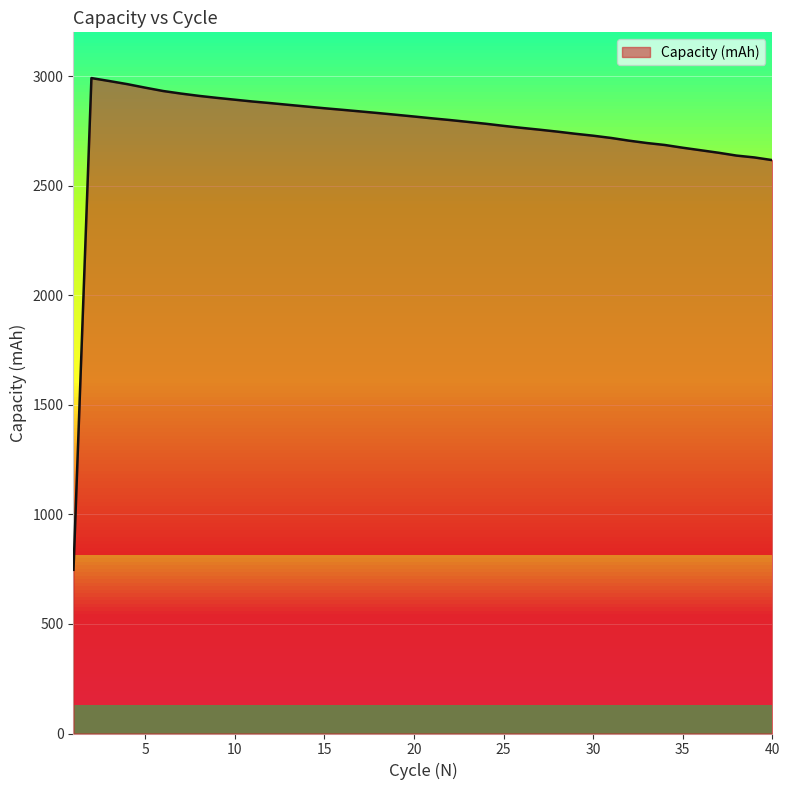

What is the smallest value displayed?

747.0